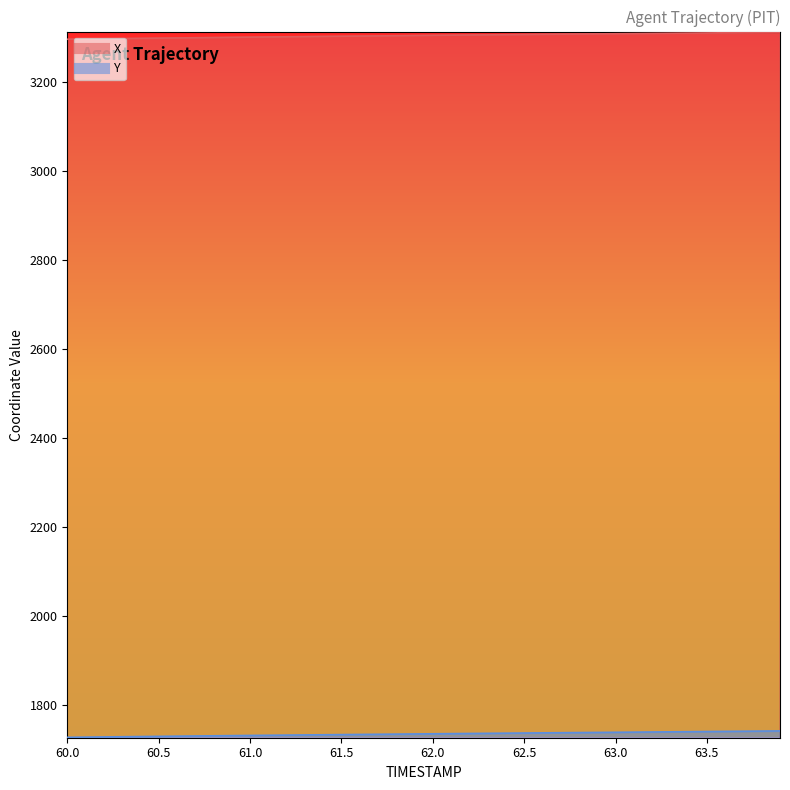

True or false: Y and X cross at least once.

False